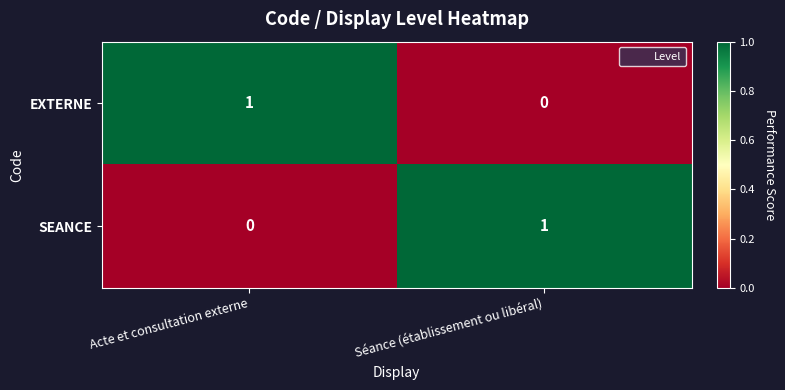

List the labels in order of EXTERNE value, smallest first.

Séance (établissement ou libéral), Acte et consultation externe